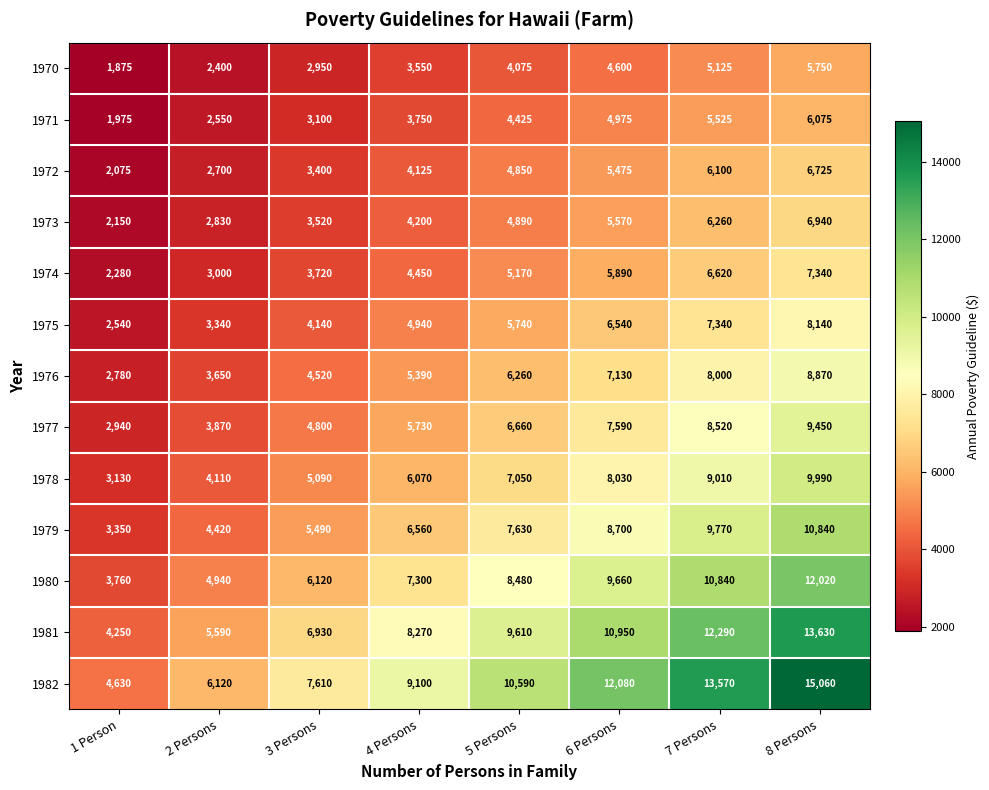

What is the minimum value shown in the chart?

1875